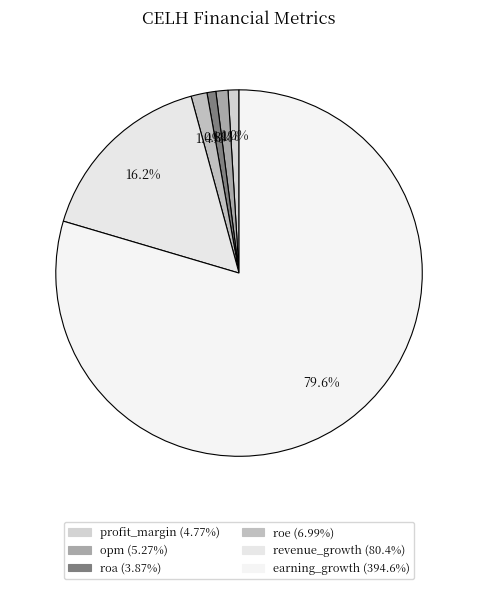

To the nearest percent, what is the difference between the largest and smallest slice percentages?

79%